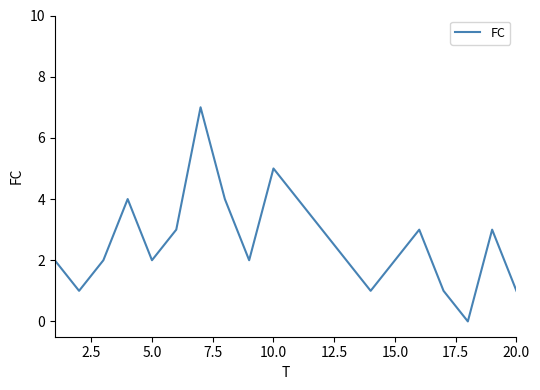

What is the difference between the maximum and minimum values?

7